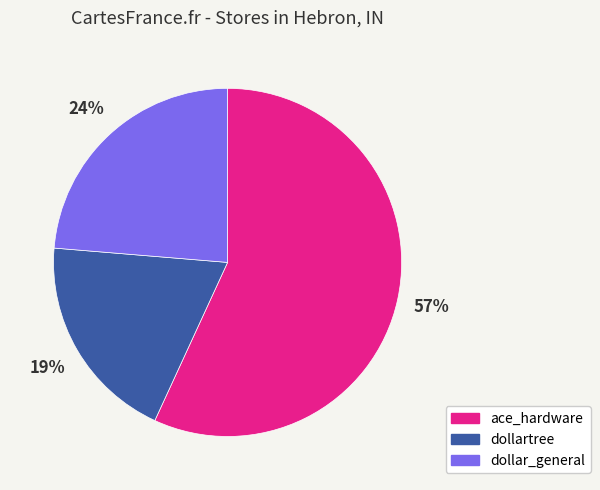

What is the largest slice in the pie chart?

ace_hardware